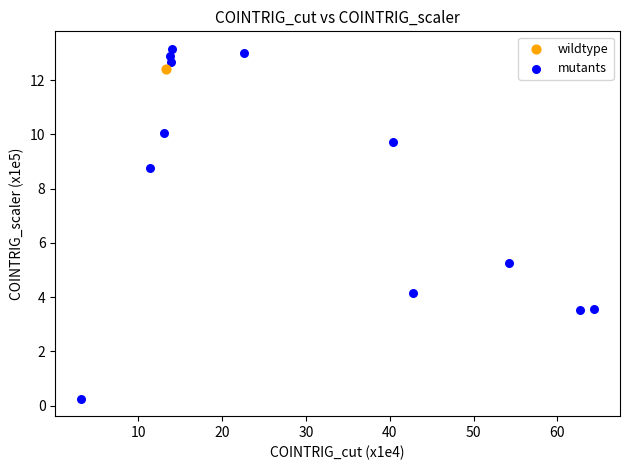

What are all the series names shown in the legend?

wildtype, mutants